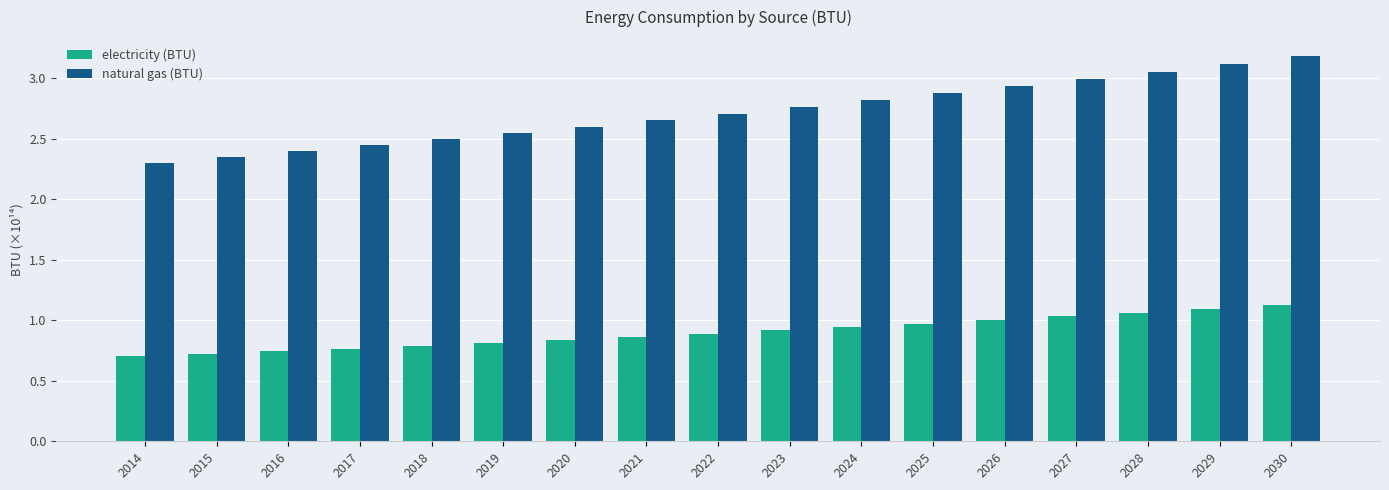

Are the bars grouped side by side (vs. stacked)?

Yes